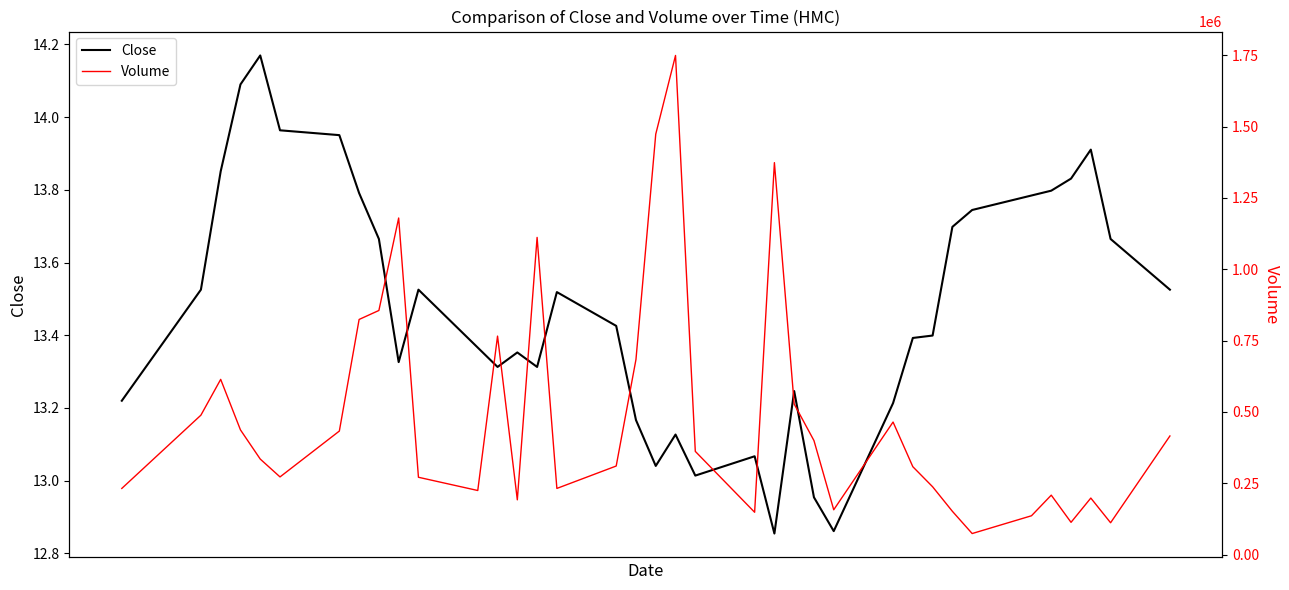

At how many categories does at least one series exceed 135515?

34